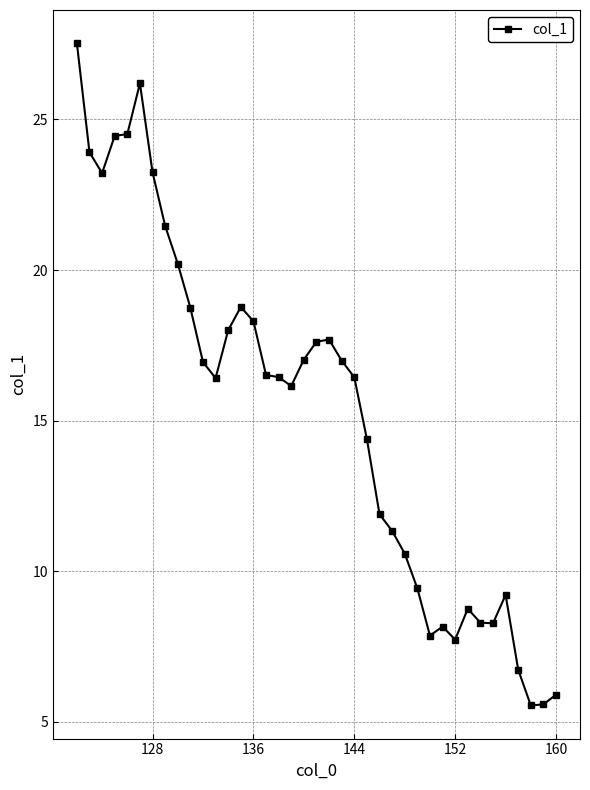

What is the minimum value shown in the chart?

5.5